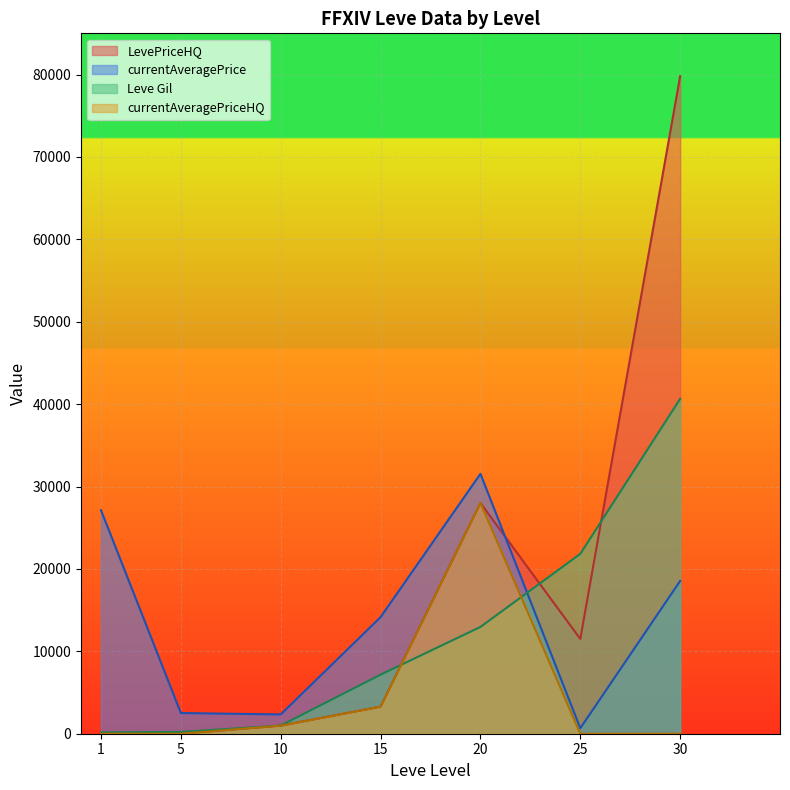

Where do LevePriceHQ and currentAveragePrice first cross each other?

20 and 25